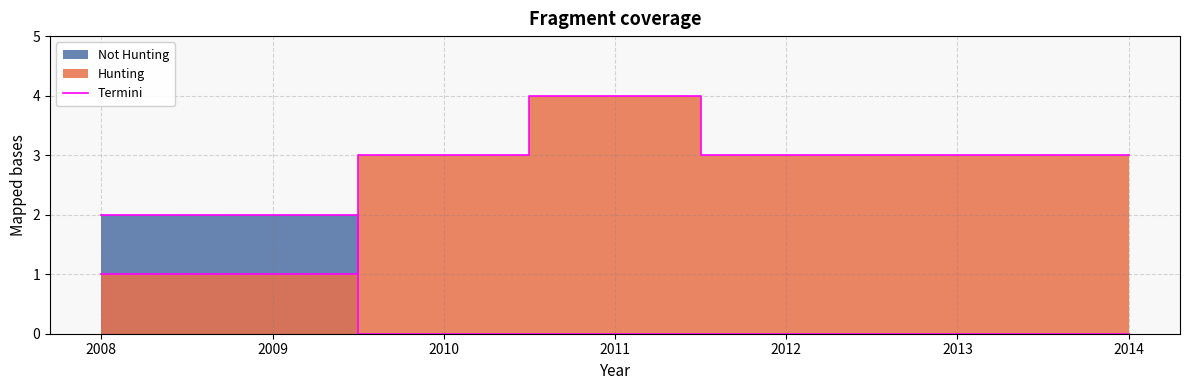

How many values are between 1 and 3?

6